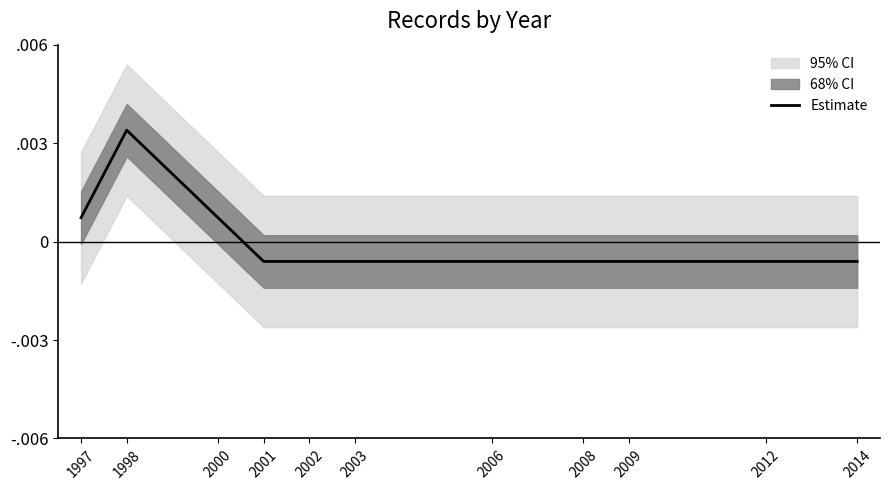

Which has a higher value, 1997 or 2012?

1997